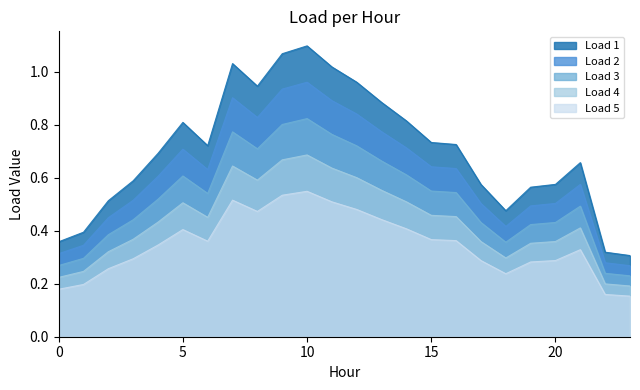

Which series has the widest spread of values?

Load 1